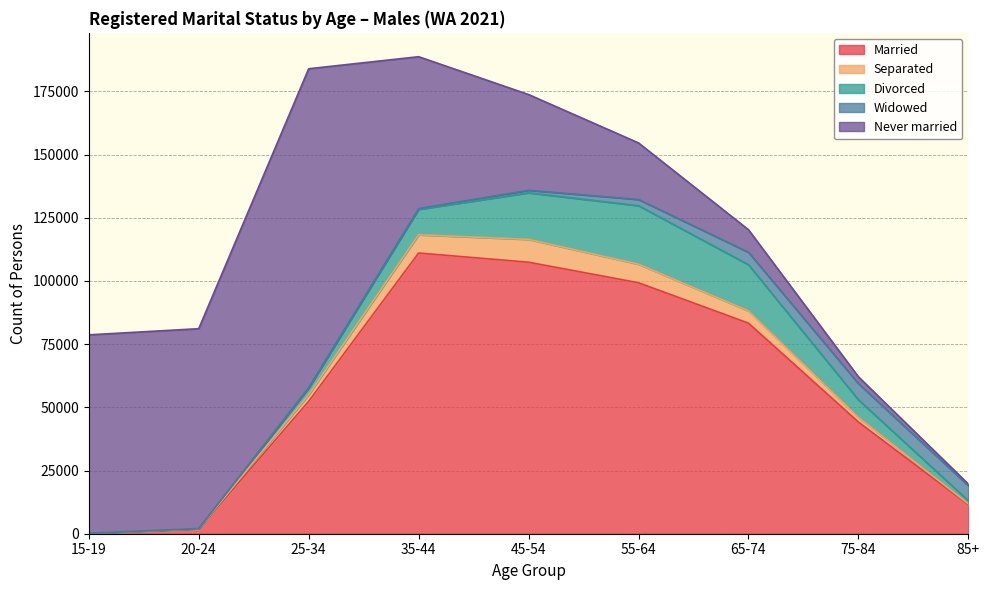

Which series has the largest total across all categories?

Married